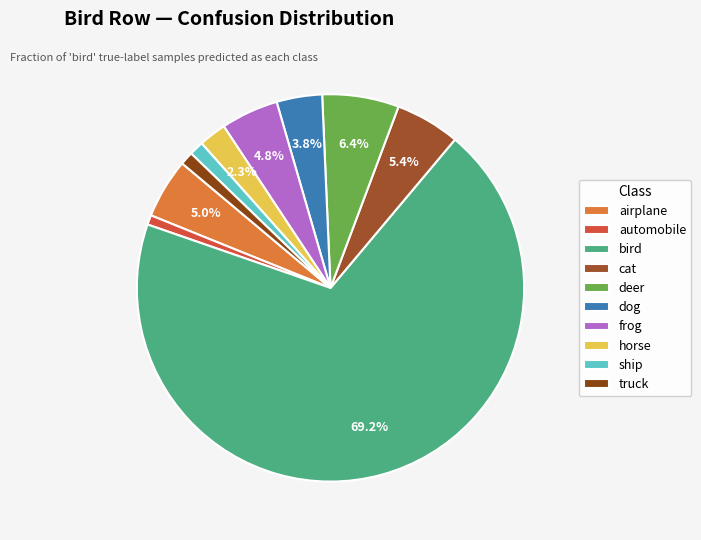

Which slice is the largest?

bird